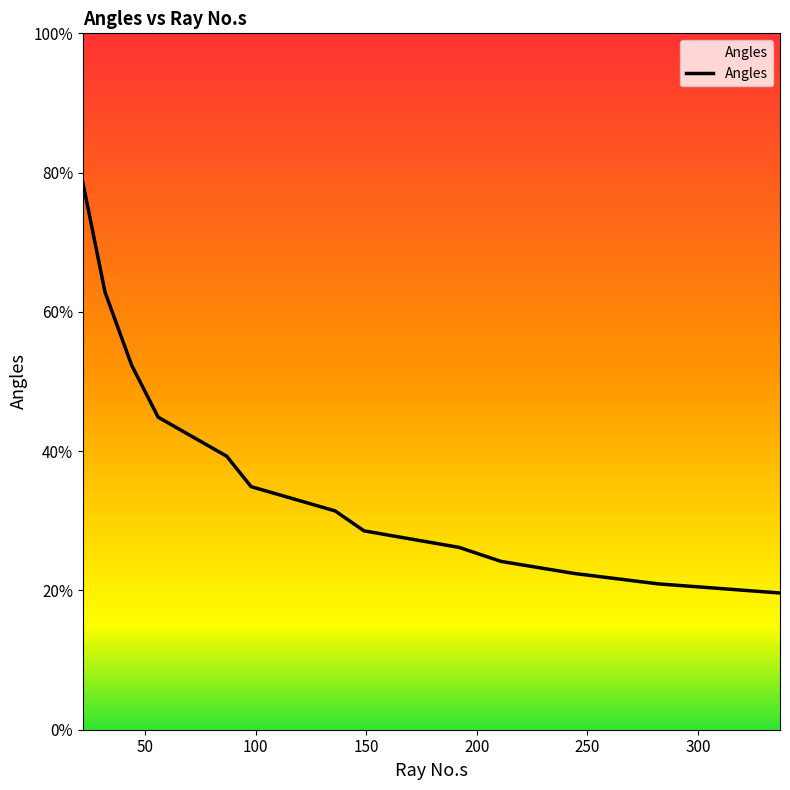

Which category has the highest value across all series?

22